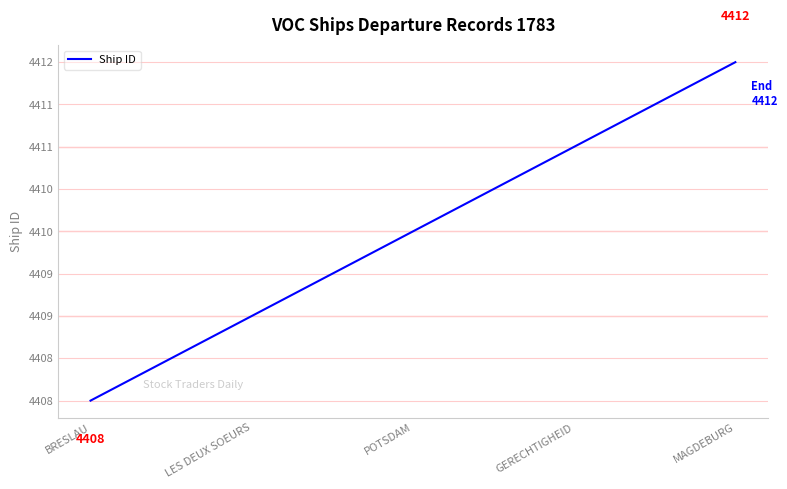

Between LES DEUX SOEURS and GERECHTIGHEID, which is larger?

GERECHTIGHEID